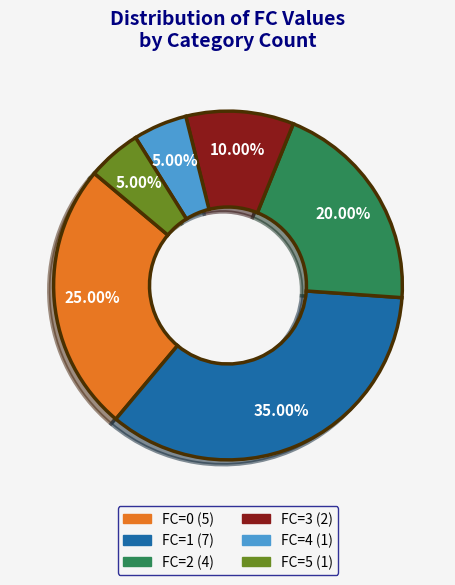

Is there any slice that represents more than half of the pie?

No